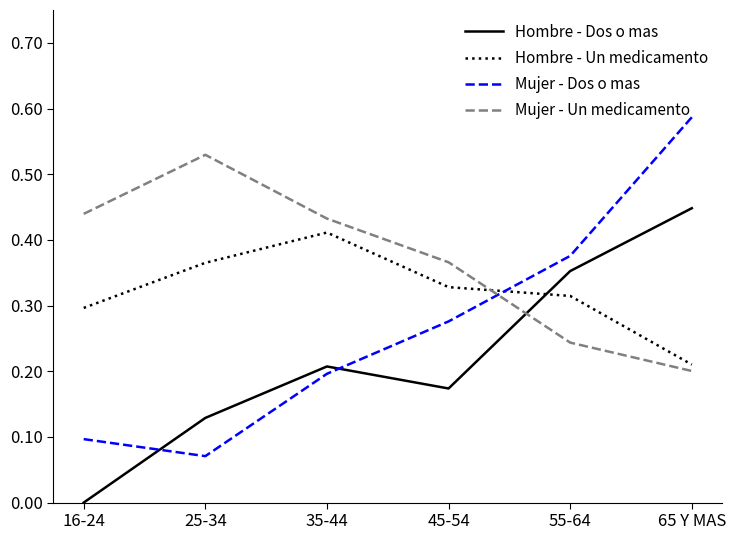

Between which two adjacent categories do Mujer - Un medicamento and Mujer - Dos o mas first intersect?

45-54 and 55-64